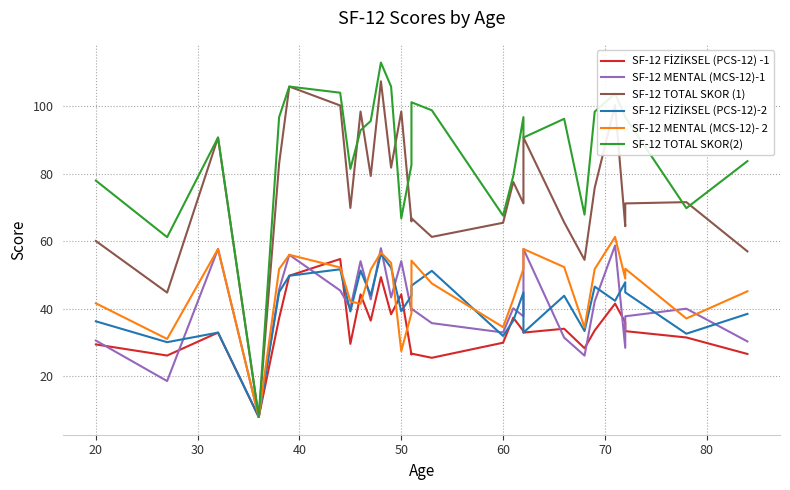

Reading left to right, extract all data points from this chart.

SF-12 FİZİKSEL (PCS-12) -1: 29.5	26.2	33.0	8.0	37.2	49.8	54.8	29.7	44.3	36.5	49.4	38.4	44.3	26.5	26.8	25.5	30.0	37.4	33.4	33.0	34.1	28.4	33.6	41.6	36.0	33.4	31.6	26.7
SF-12 MENTAL (MCS-12)-1: 30.6	18.6	57.8	8.0	45.8	56.0	45.5	40.2	54.1	42.8	58.0	43.4	54.1	39.5	40.1	35.8	33.0	40.2	37.8	57.8	31.5	26.2	42.3	58.8	28.5	37.8	40.1	30.4
SF-12 TOTAL SKOR (1): 60.1	44.8	90.8	8.0	83.0	105.9	100.2	69.9	98.5	79.4	107.4	81.8	98.5	65.9	66.8	61.3	65.5	77.6	71.2	90.8	65.6	54.5	75.9	100.4	64.5	71.2	71.6	57.0
SF-12 FİZİKSEL (PCS-12)-2: 36.3	30.2	33.0	8.0	45.0	49.8	51.7	39.2	51.4	44.0	56.3	52.2	39.3	43.9	46.9	51.3	32.0	36.5	44.9	33.0	43.9	33.5	46.6	42.4	47.9	44.9	32.7	38.5
SF-12 MENTAL (MCS-12)- 2: 41.7	31.1	57.8	8.0	51.8	56.0	52.3	42.2	41.5	51.7	56.7	53.6	27.5	38.7	54.3	47.5	34.6	42.8	51.9	57.8	52.4	34.5	51.8	61.3	49.0	51.9	37.2	45.2
SF-12 TOTAL SKOR(2): 78.0	61.3	90.8	8.0	96.8	105.9	104.0	81.5	92.9	95.7	113.0	105.9	66.8	82.6	101.2	98.8	67.6	79.4	96.8	90.8	96.3	67.9	98.4	103.7	96.9	96.8	69.8	83.8